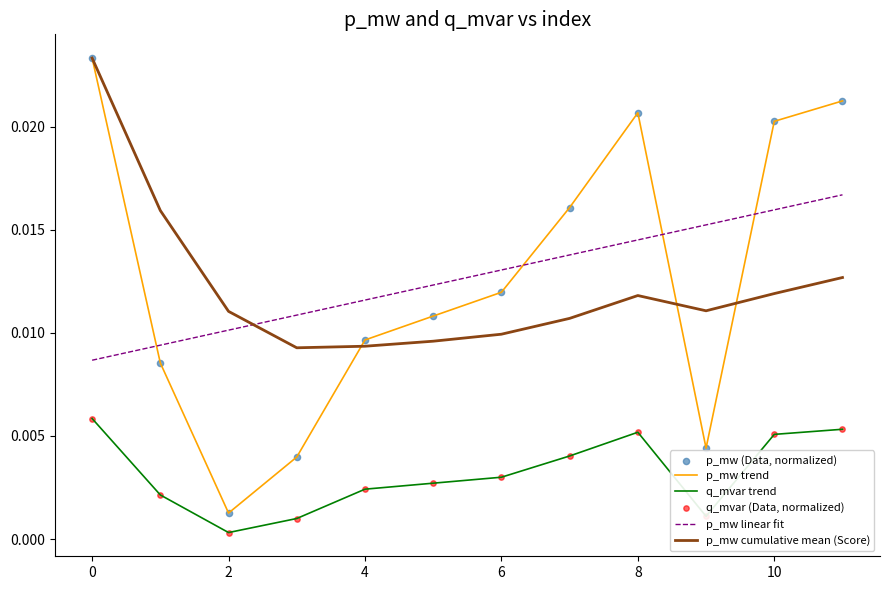

Which series has the widest spread of values?

p_mw trend